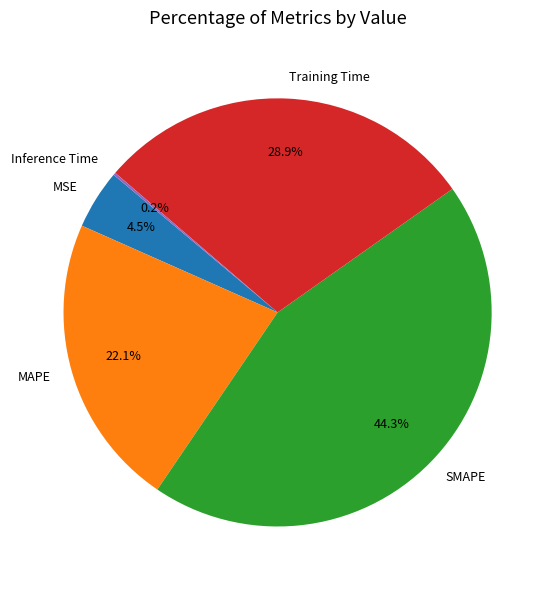

Combined, do MAPE and SMAPE account for over 50%?

Yes